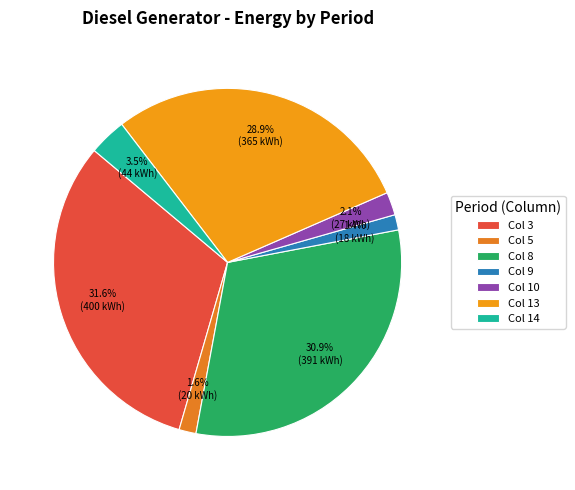

How many slices are in this pie chart?

7